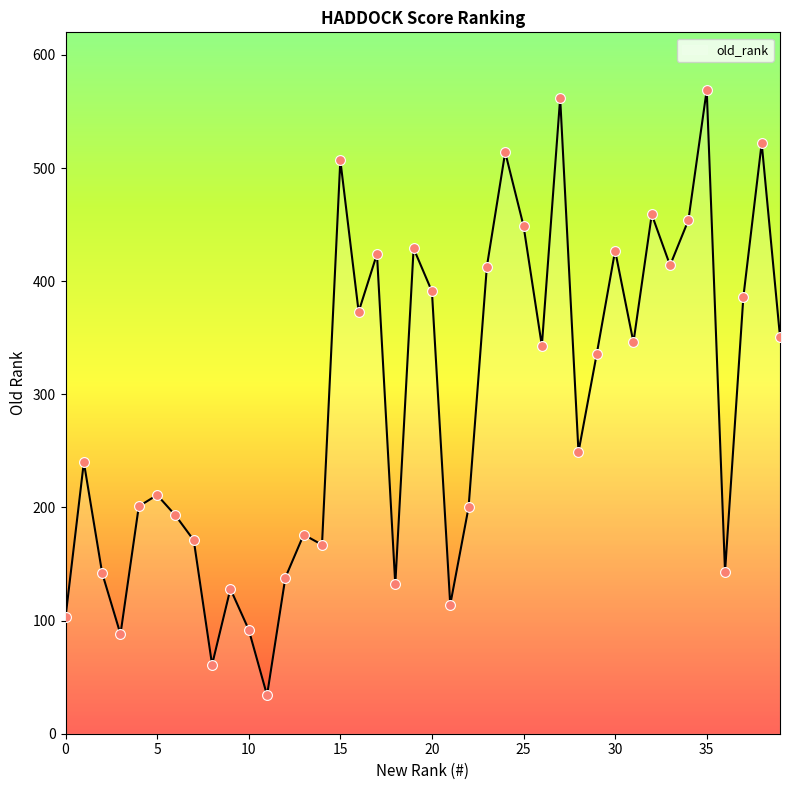

What is the greatest value displayed?

569